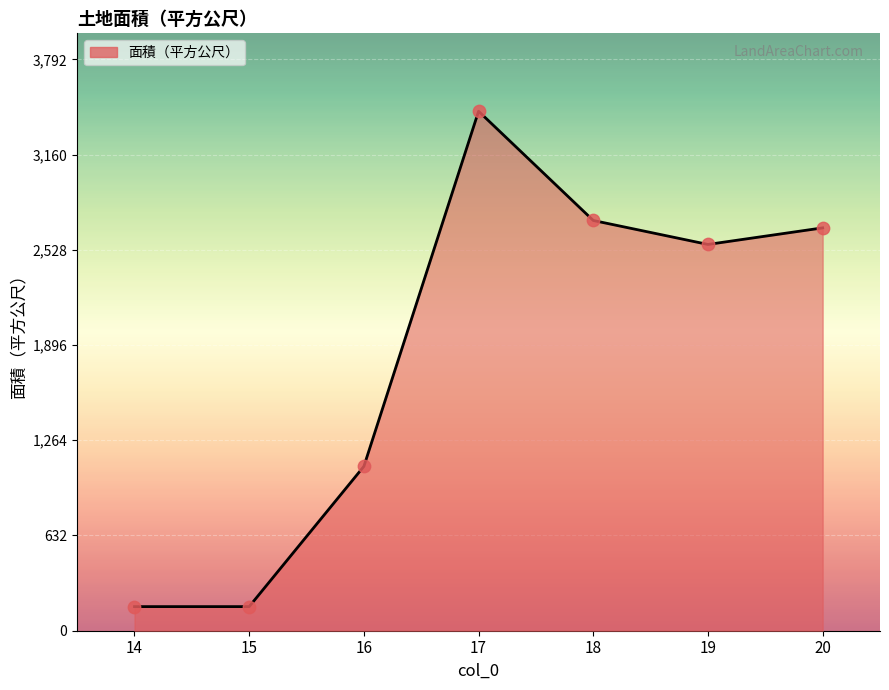

Which has a higher value, 14 or 19?

19